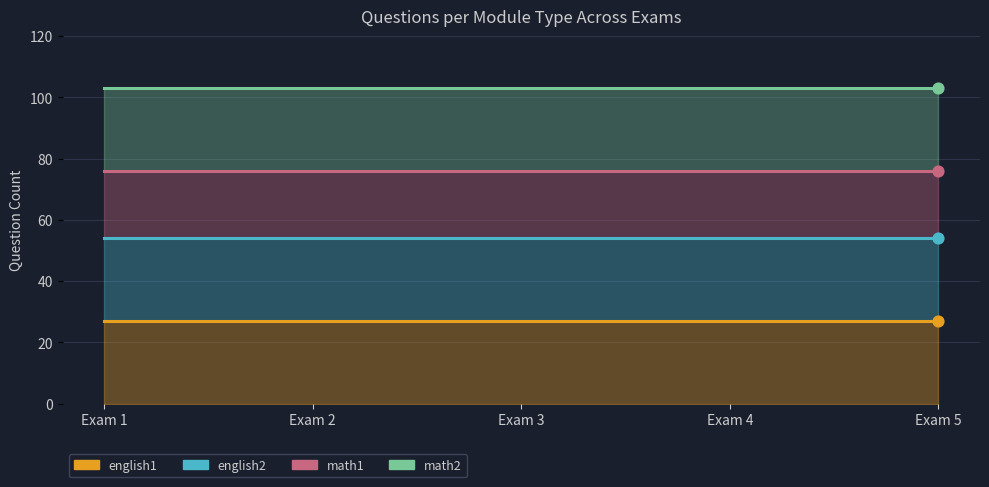

Which series has the widest spread of Y values?

english1